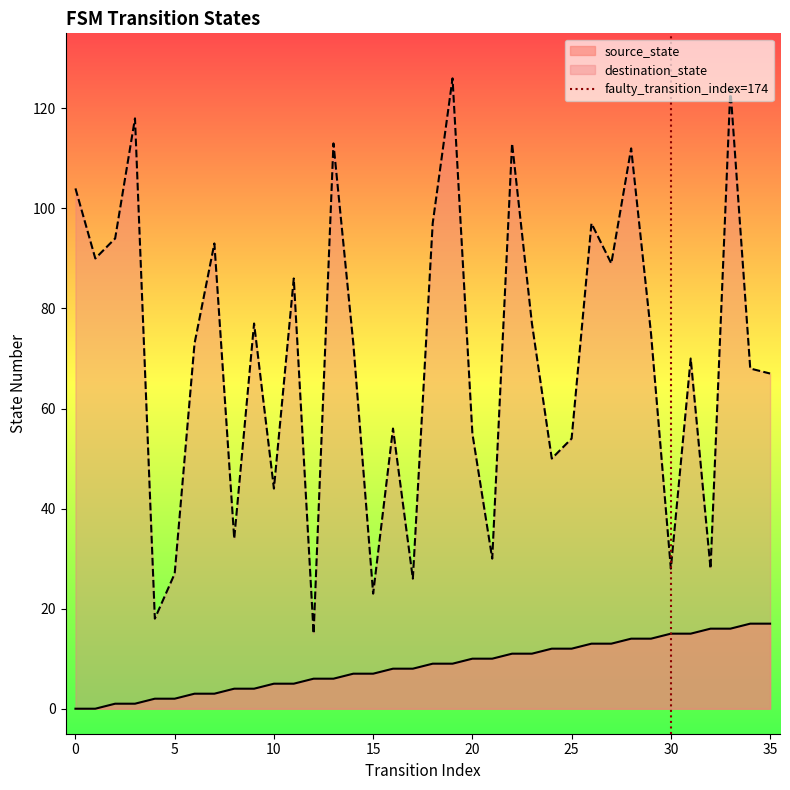

True or false: source_state and destination_state intersect in this chart.

False